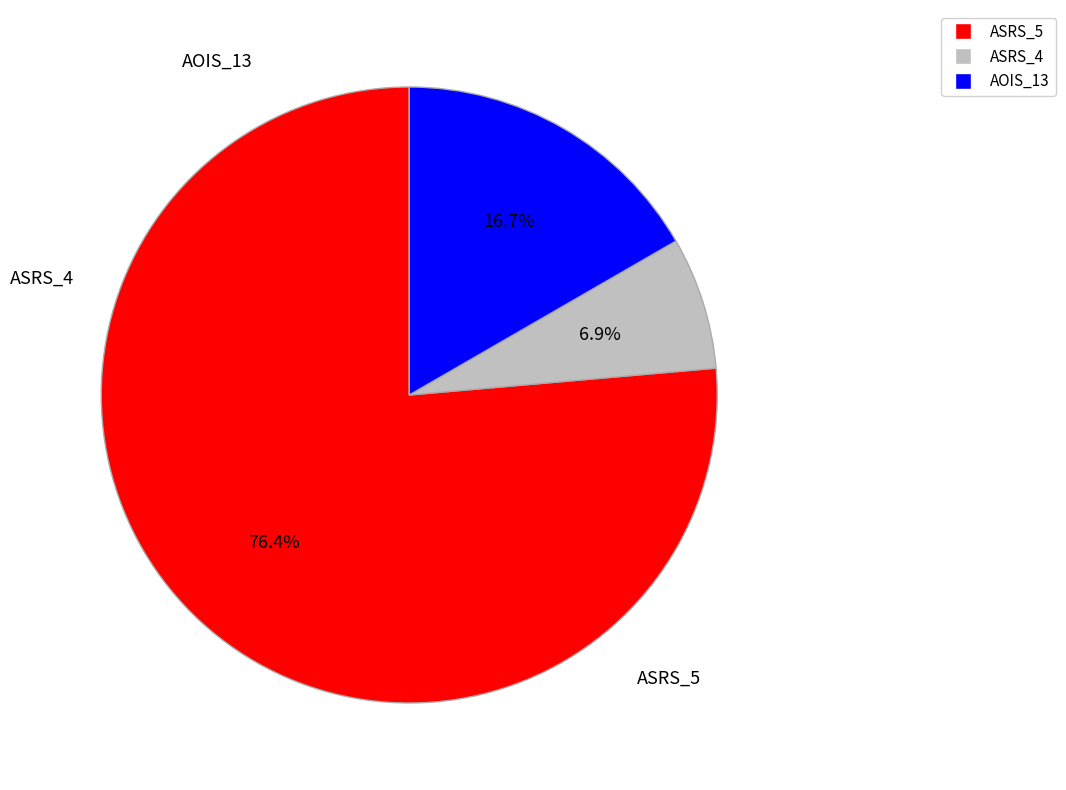

Which slice is the smallest?

Weight.ElevatorSystem.Elevator.ASRS_4